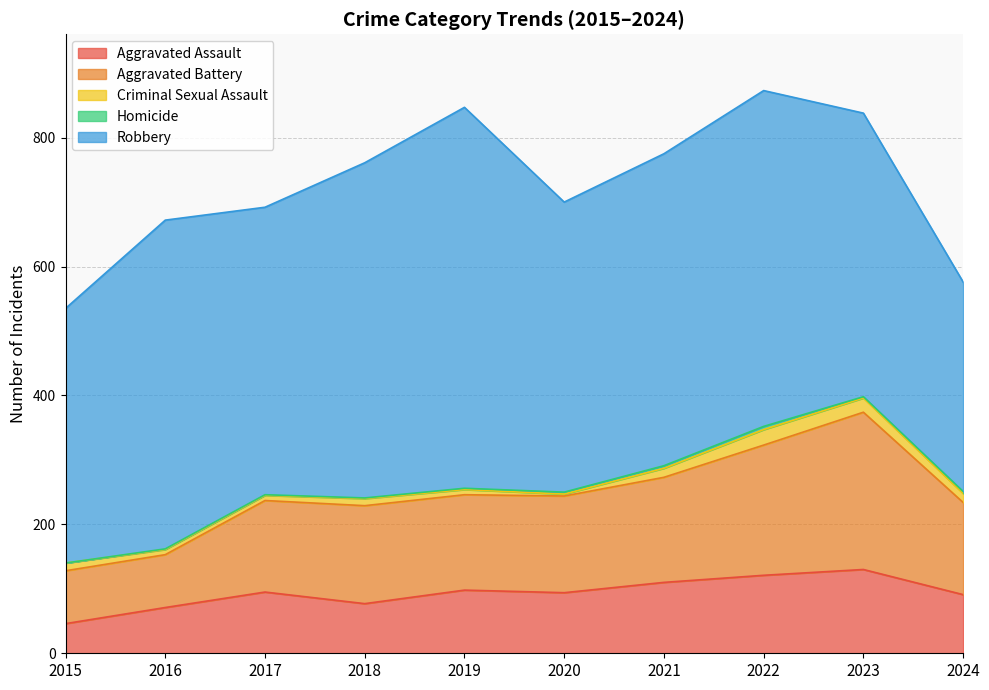

How many lines are shown in the chart?

5